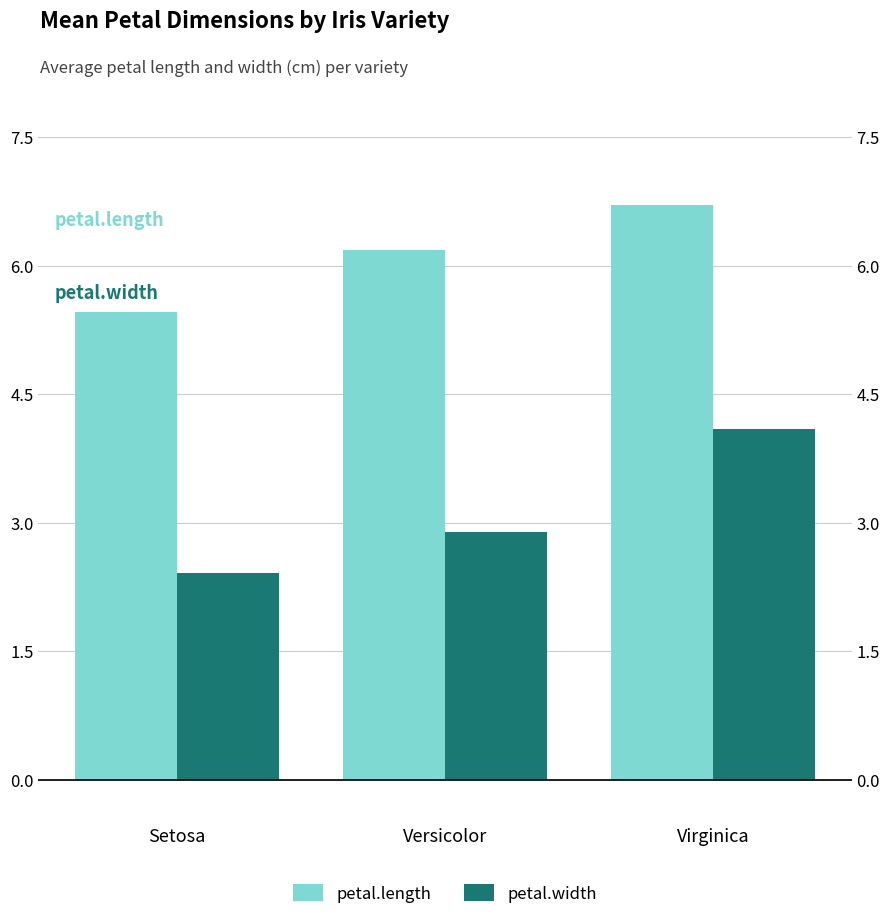

Reading right to left, extract all data points from this chart.

petal.length: Virginica=6.7	Versicolor=6.2	Setosa=5.5
petal.width: Virginica=4.1	Versicolor=2.9	Setosa=2.4